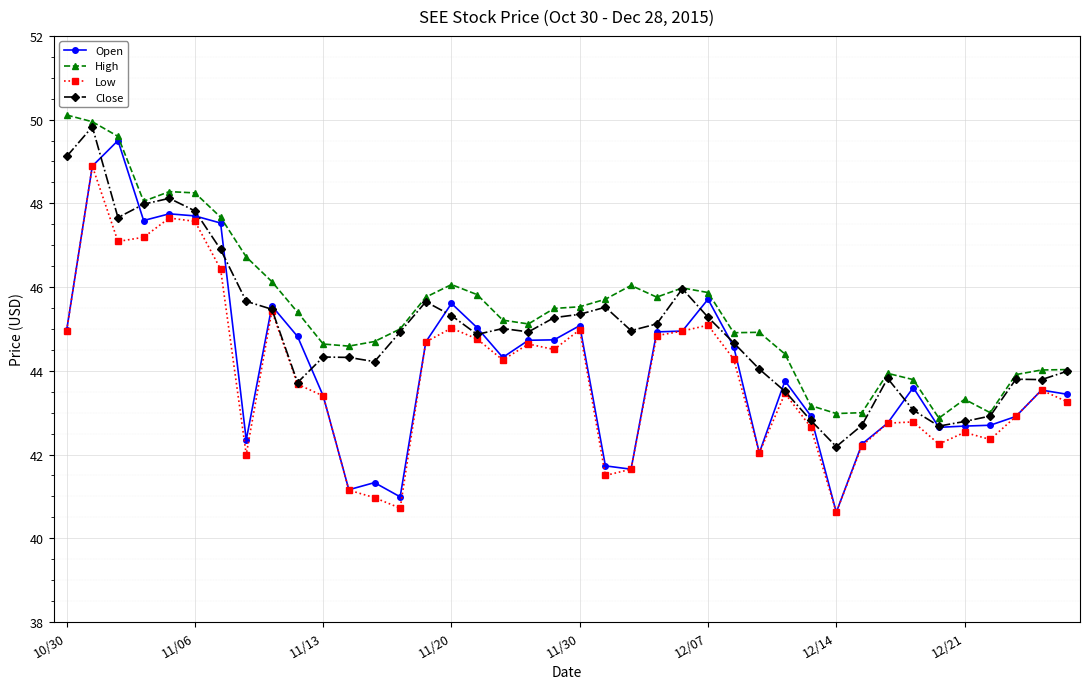

What is the smallest value displayed?

40.6